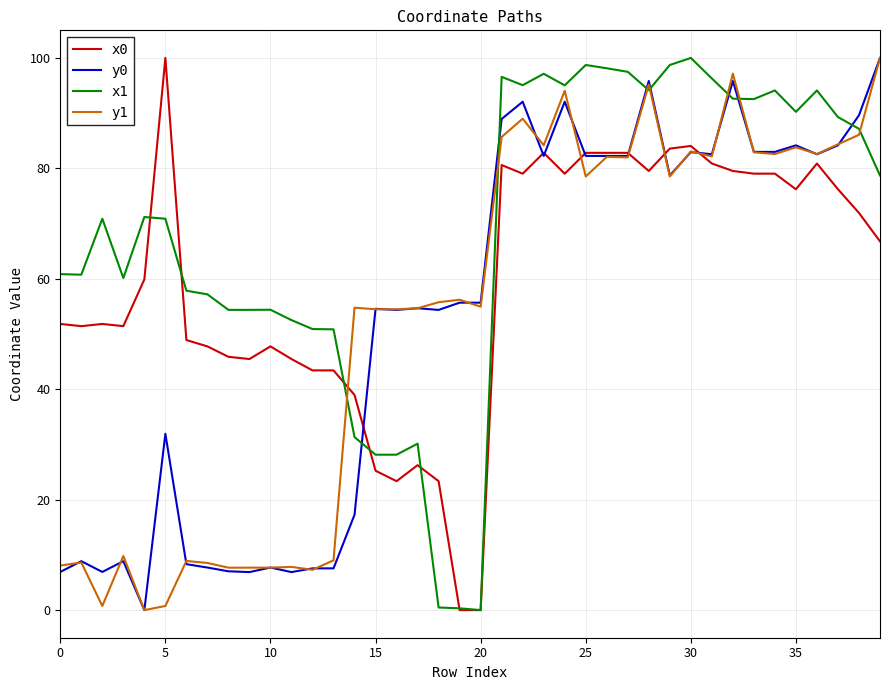

What is the maximum value for y1?

100.0